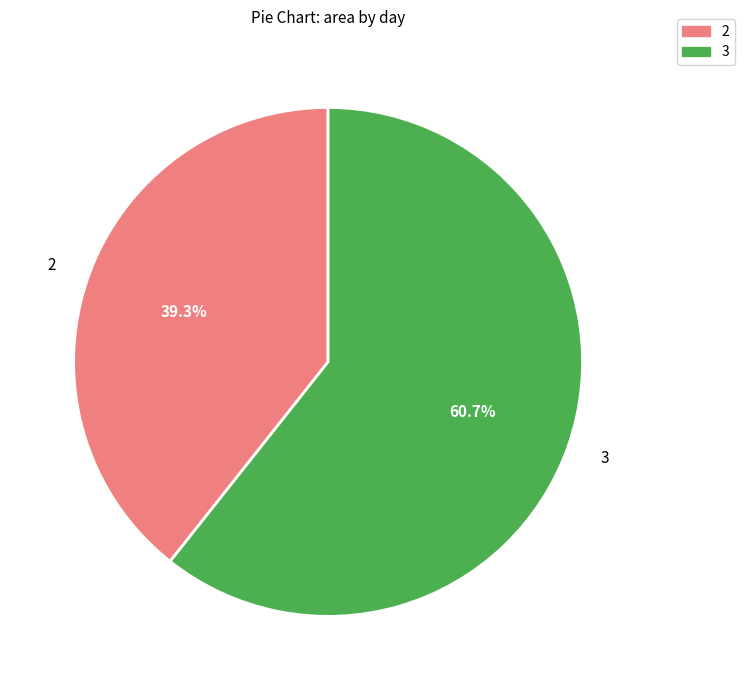

Does any single category account for the majority?

Yes